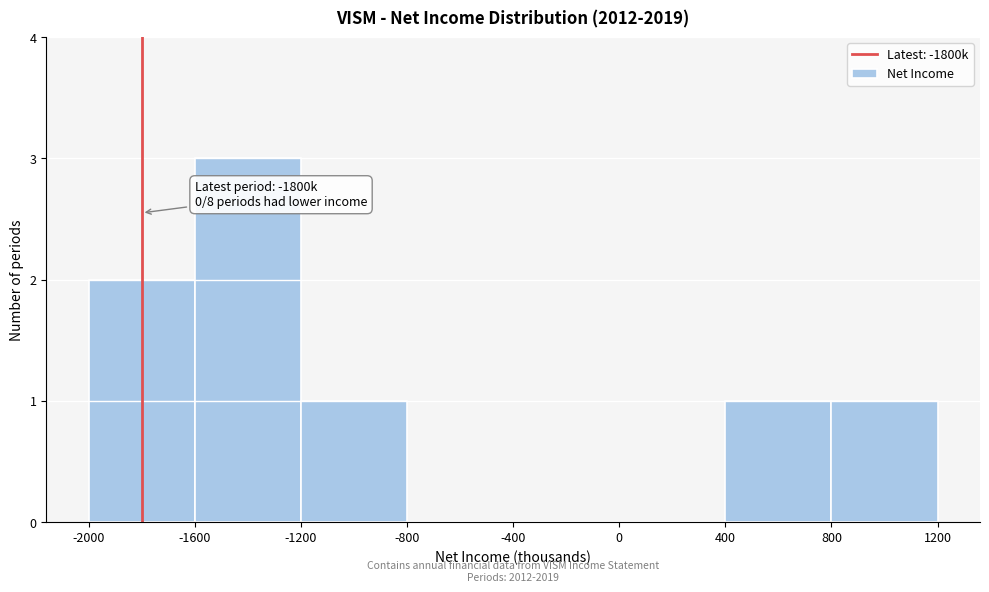

Over which range of the x-axis is the bar tallest?

-1600 to -1200